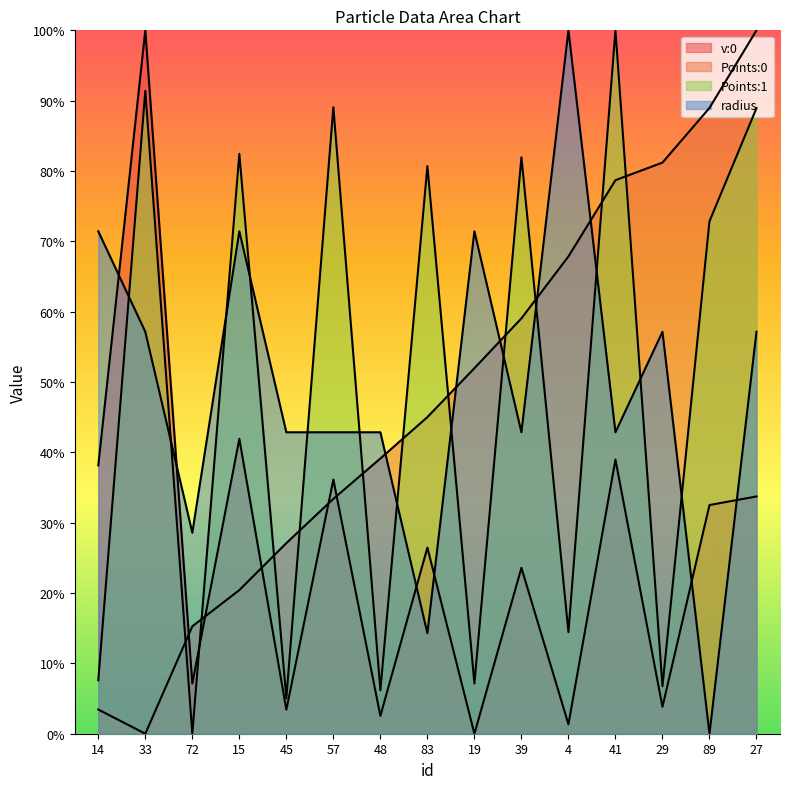

Does the chart display data point markers on the line(s)?

No